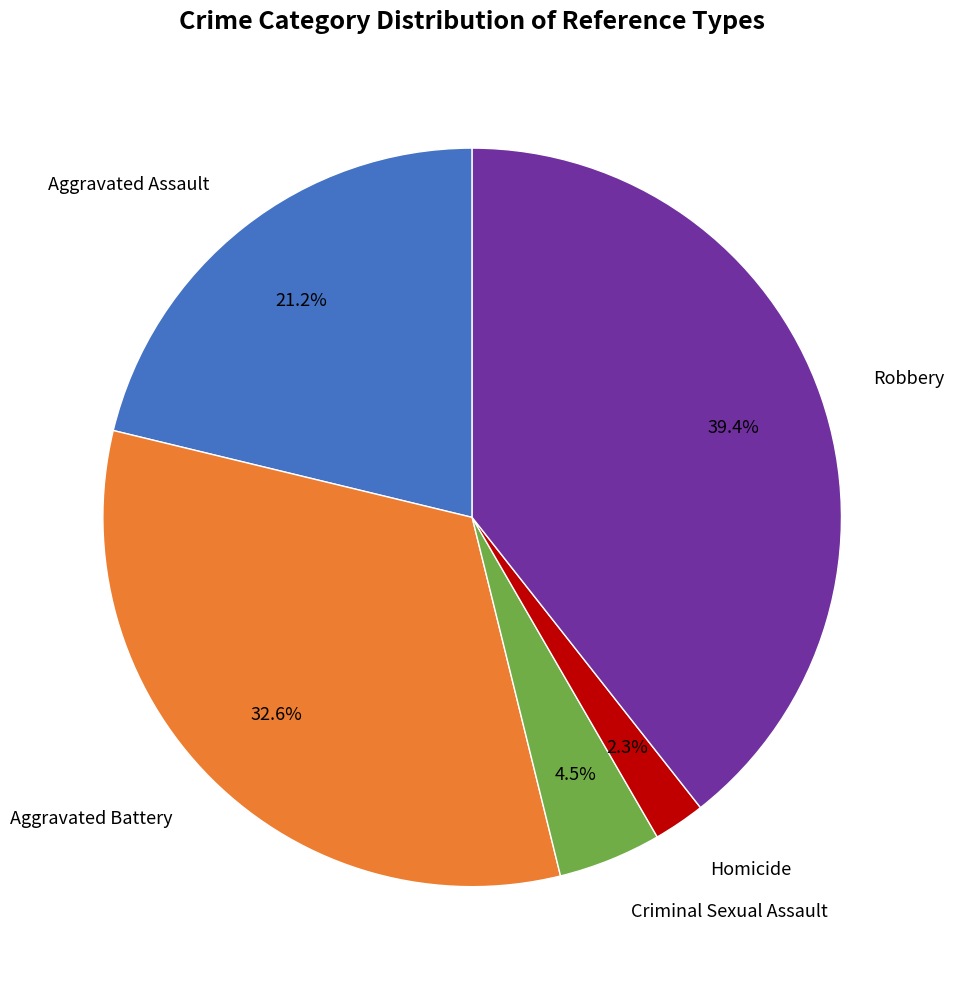

Does any single category account for the majority?

No